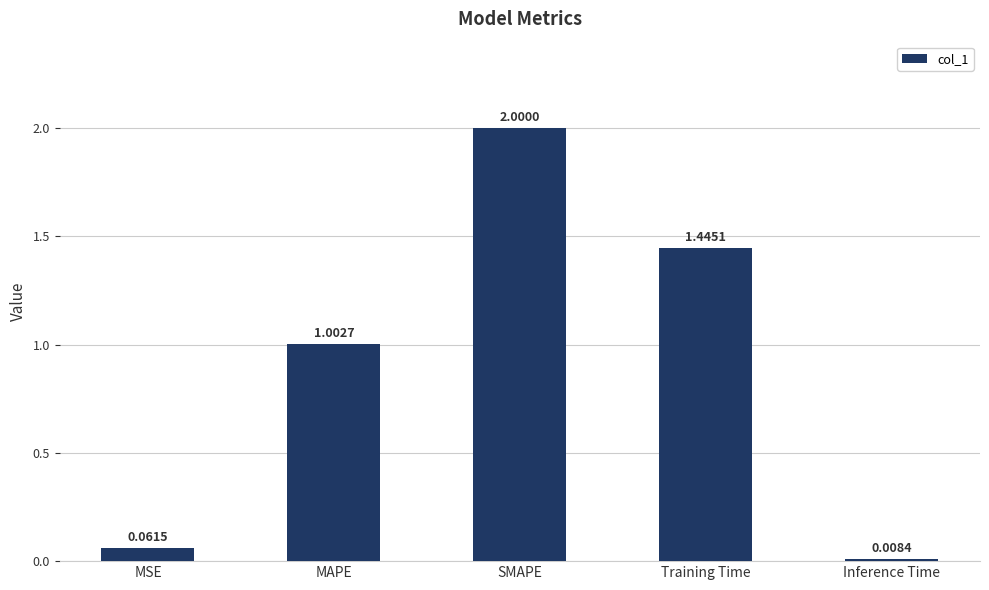

What is the difference between the maximum and minimum values?

2.0